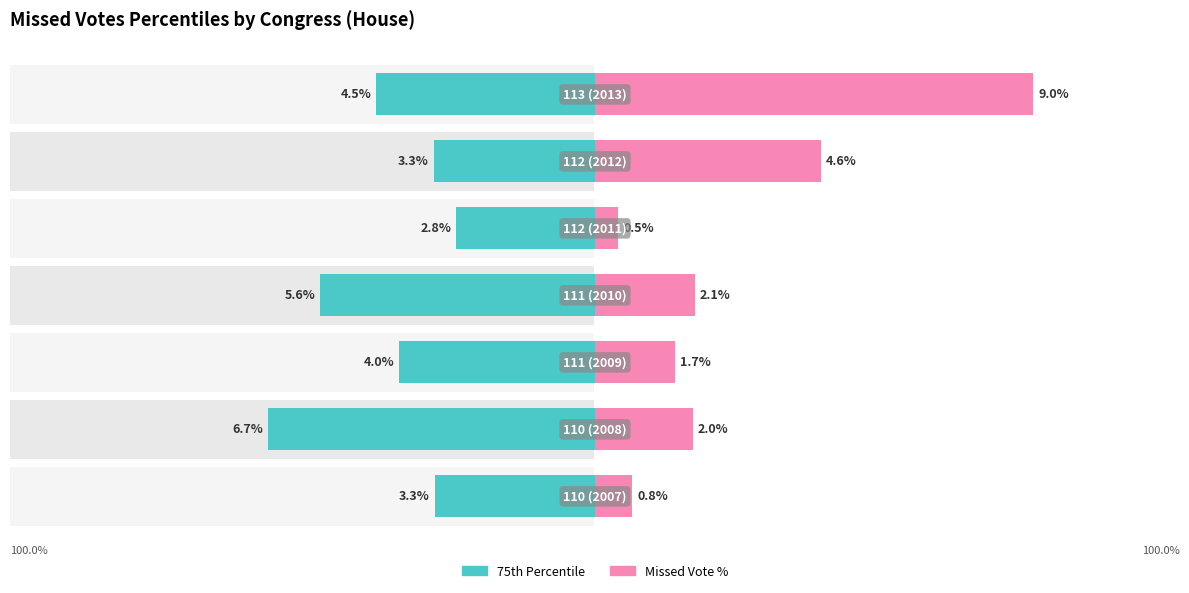

Reading left to right, transcribe all the data shown in this chart.

75th Percentile: 0=-3.3	1=-6.7	2=-4.0	3=-5.6	4=-2.8	5=-3.3	6=-4.5
Missed Vote %: 0=0.8	1=2.0	2=1.7	3=2.1	4=0.5	5=4.6	6=9.0